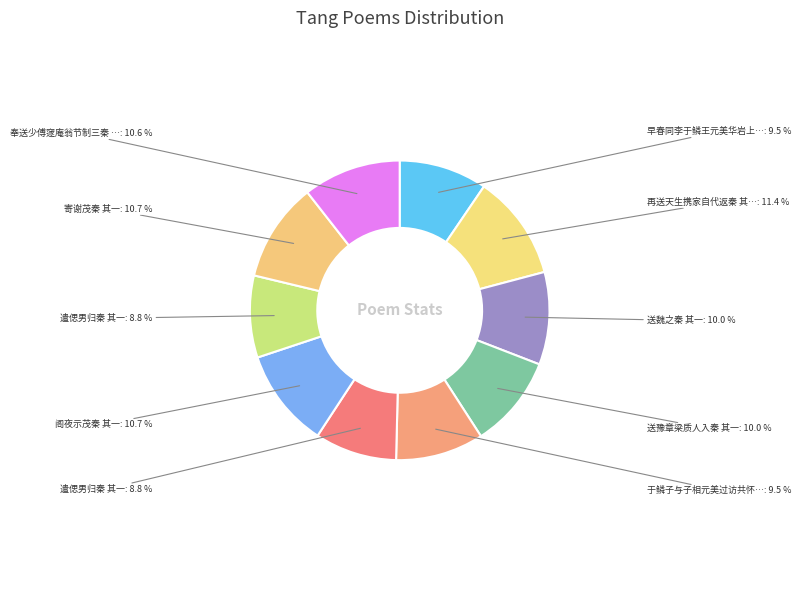

How many slices are in this pie chart?

10